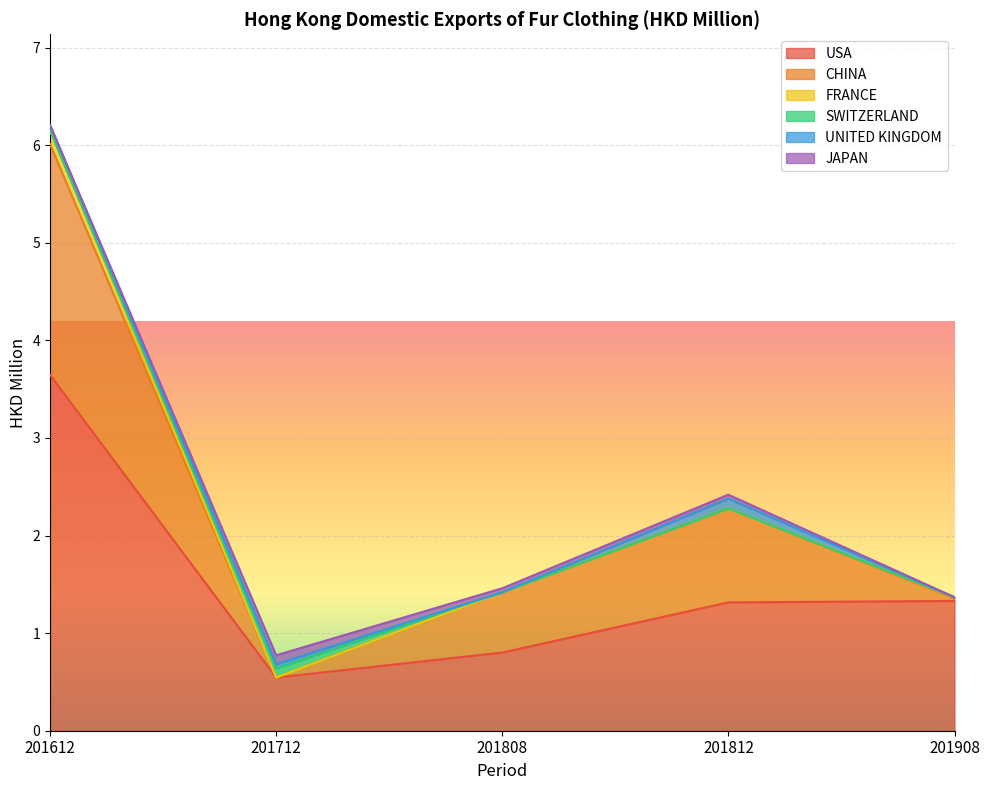

True or false: CHINA and FRANCE intersect in this chart.

False